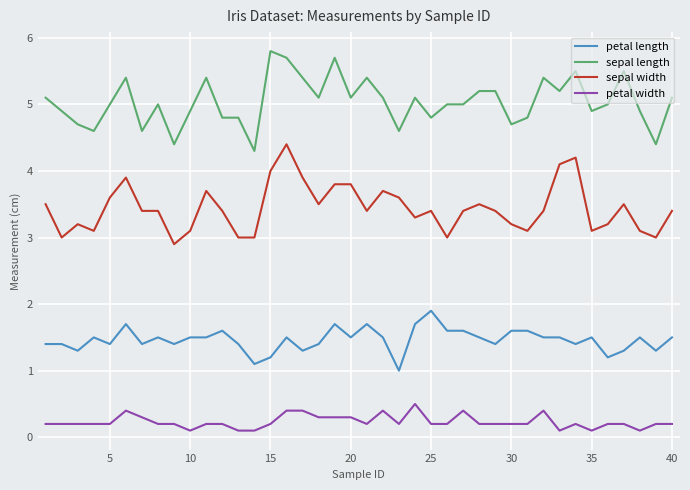

How many petal width values are between 0 and 1?

40